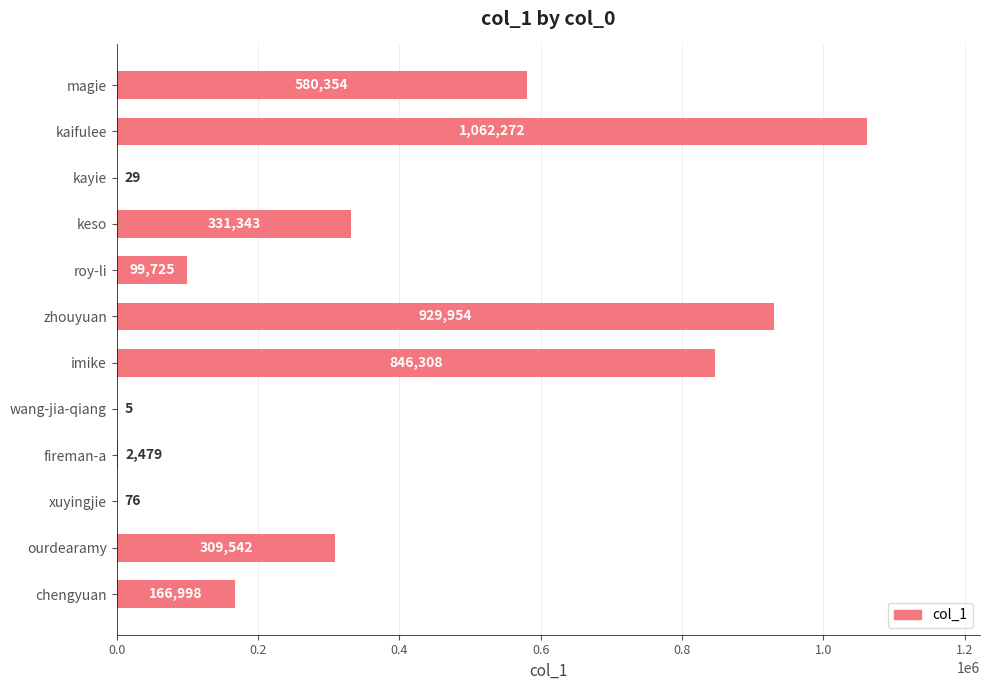

The chart shows a value of 76 at xuyingjie. True or false?

True